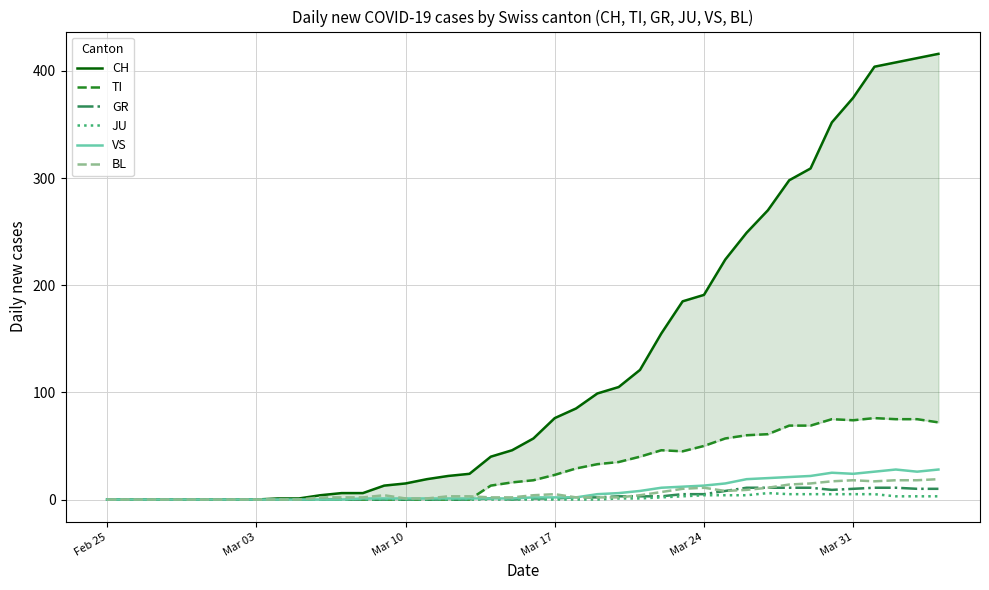

True or false: VS has a value of 2 at Mar 17.

True